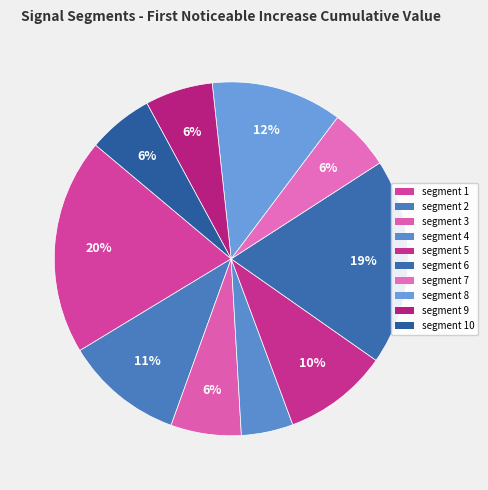

What is the largest slice in the pie chart?

segment 1